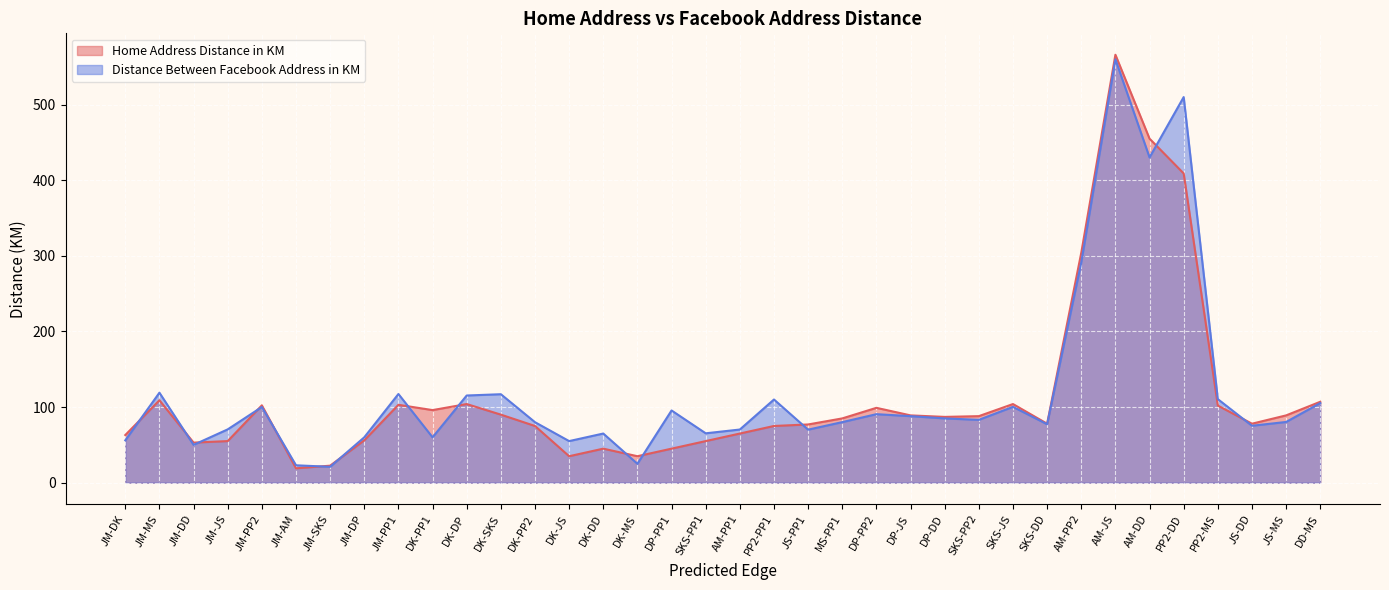

Rank the series by their maximum value, from highest to lowest.

Home Address Distance in KM, Distance Between Facebook Address in KM